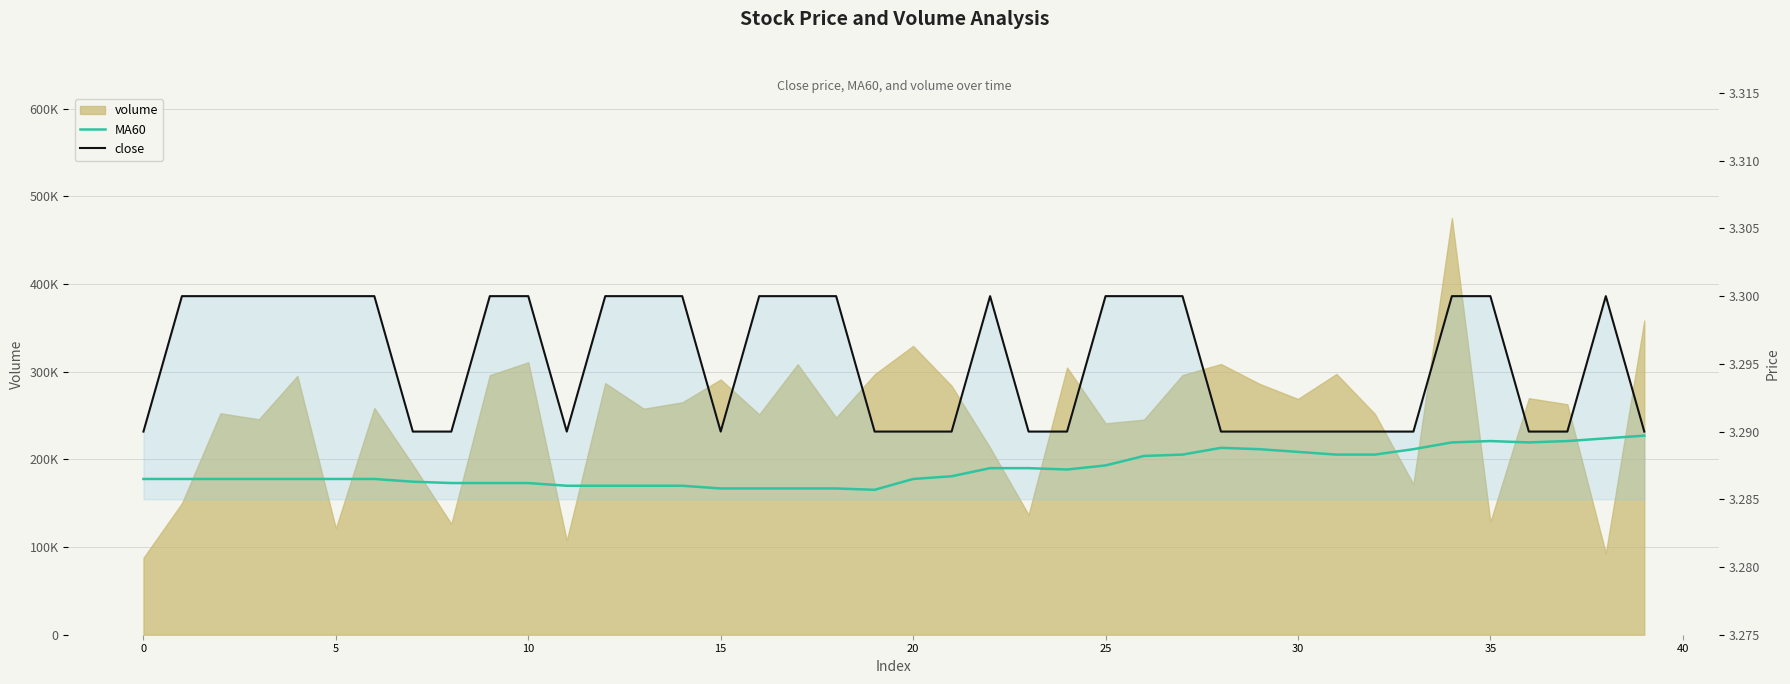

What is the label of the 24th point from the left?

23